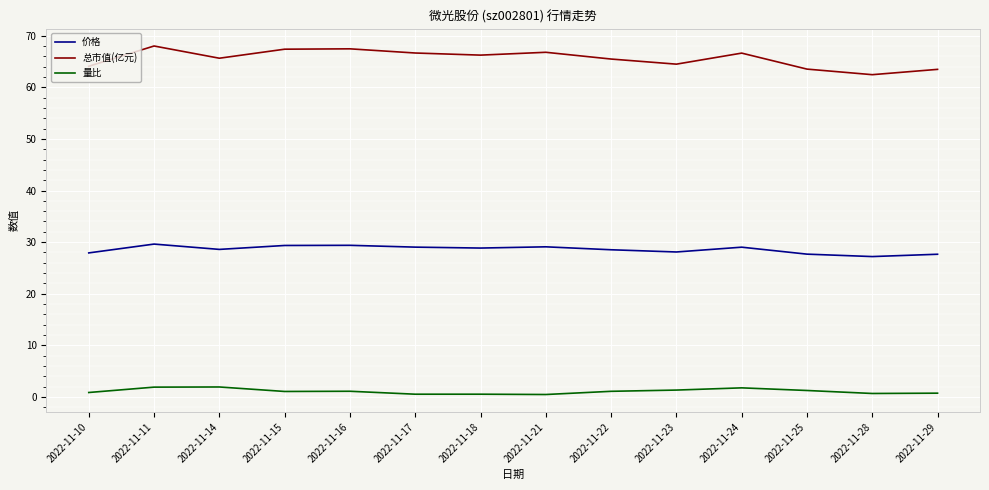

Which series has the largest range (max minus min)?

总市值(亿元)